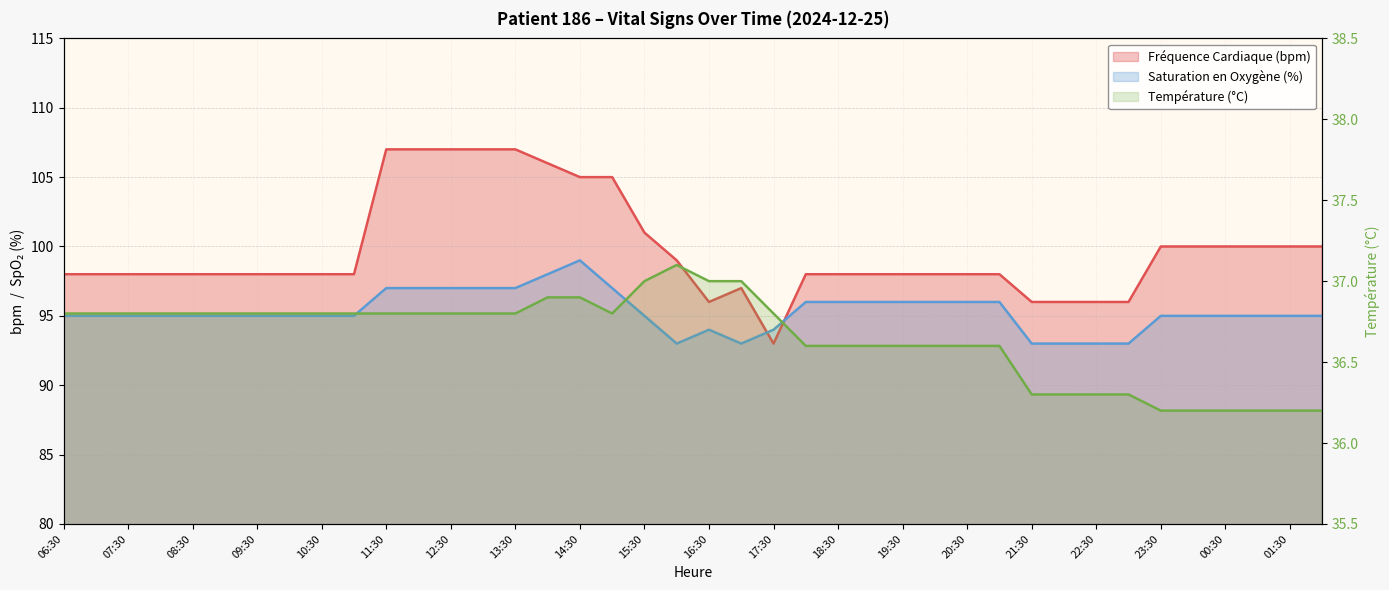

Which series changed the most between 08:30 and 21:30?

Fréquence Cardiaque (bpm)